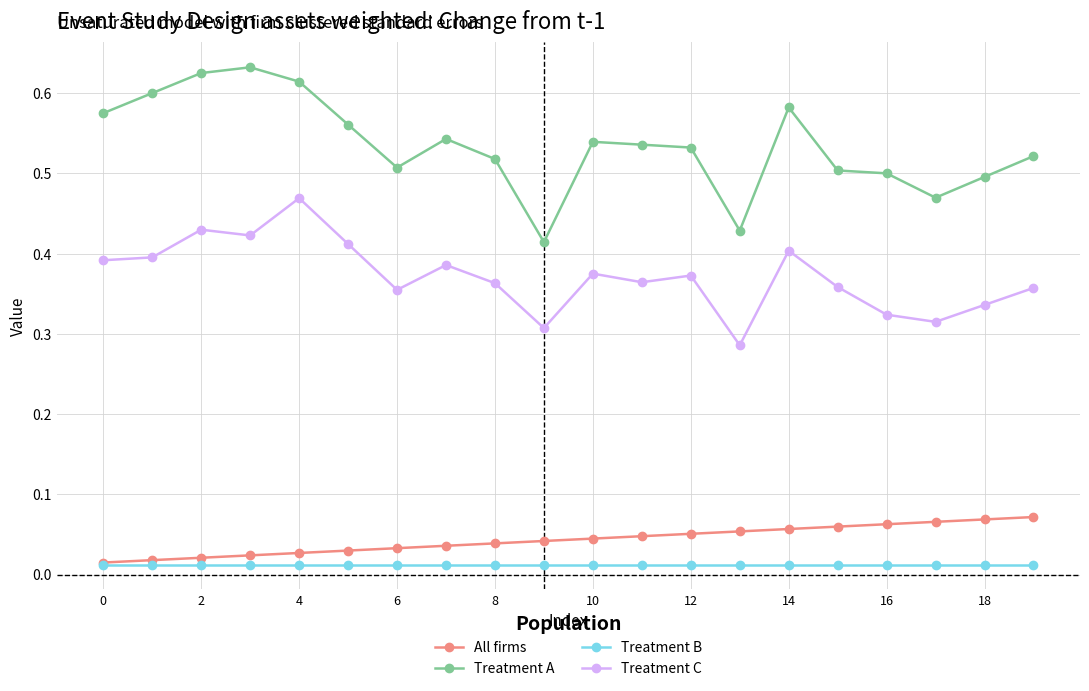

True or false: All firms and Treatment A intersect in this chart.

False